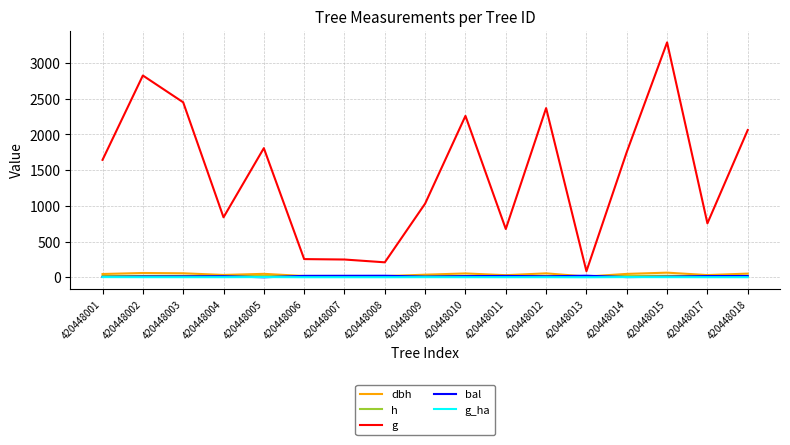

The g series shows 820.0 at 420448001. True or false?

False